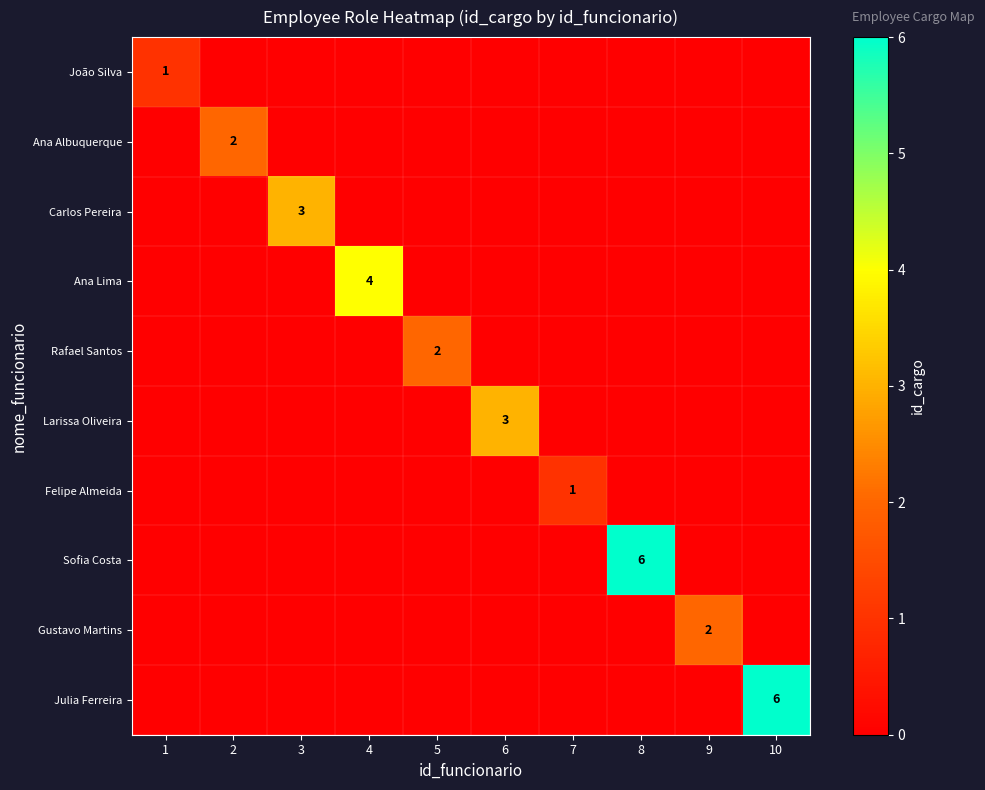

At which category does the chart reach its peak across all series?

8